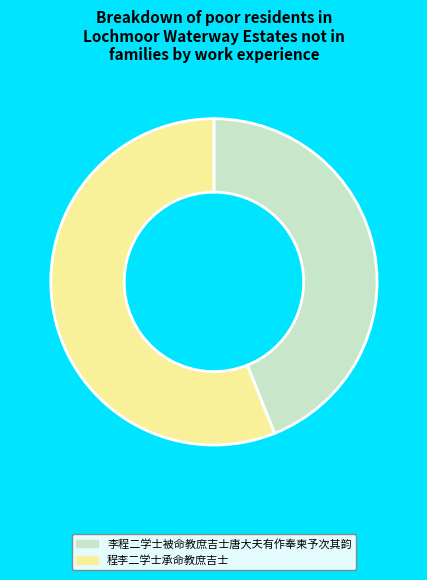

Which has a higher value, 程李二学士承命教庶吉士 or 李程二学士被命教庶吉士唐大夫有作奉柬予次其韵?

程李二学士承命教庶吉士